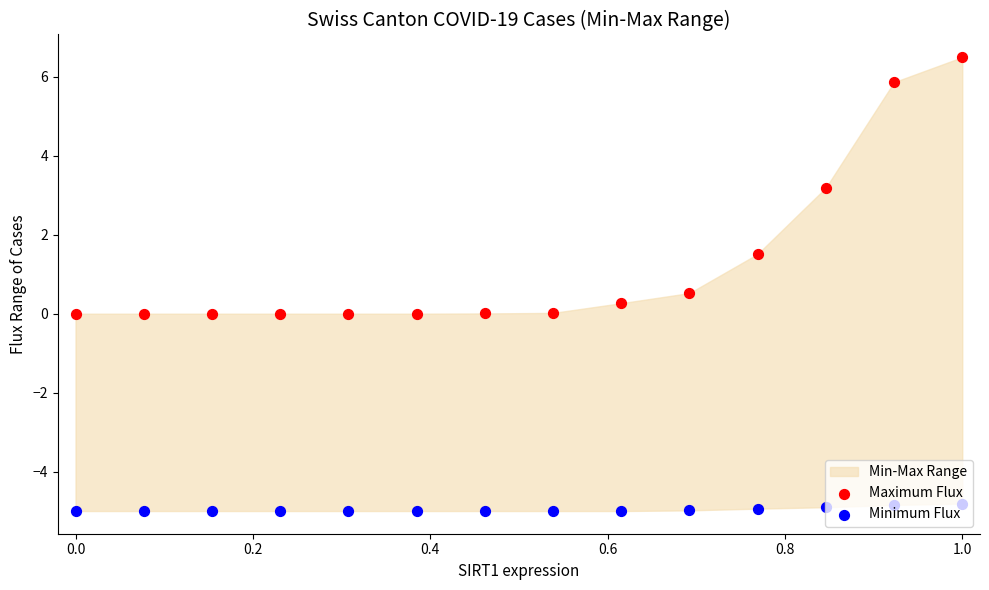

At how many categories does at least one series exceed 0?

8